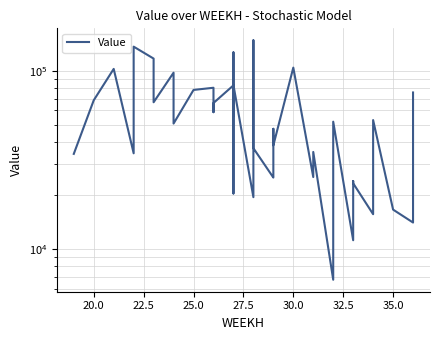

What is the minimum value shown in the chart?

6724.8